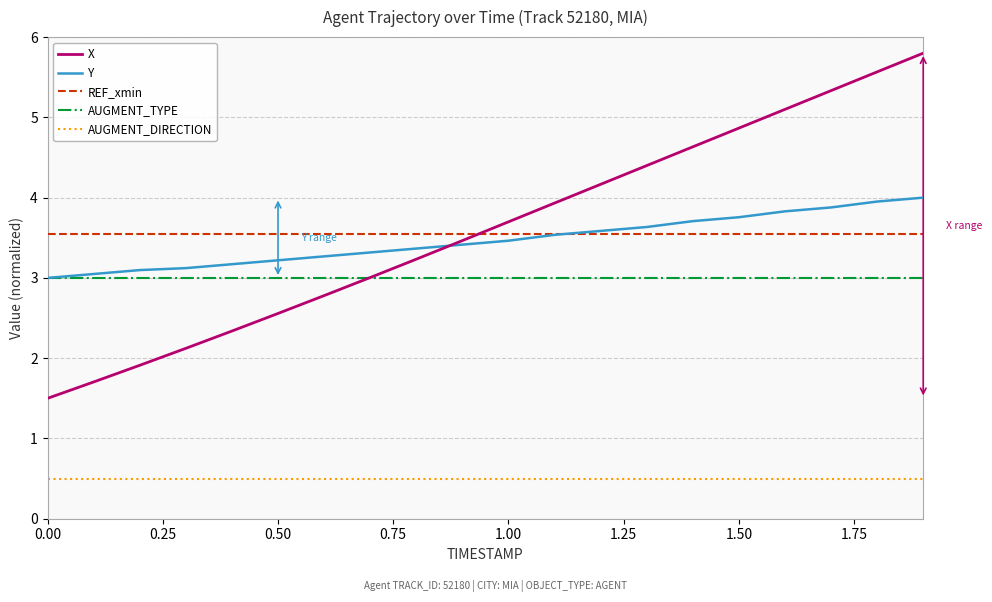

Rank the series by their maximum value, from lowest to highest.

AUGMENT_DIRECTION, AUGMENT_TYPE, REF_xmin, Y, X